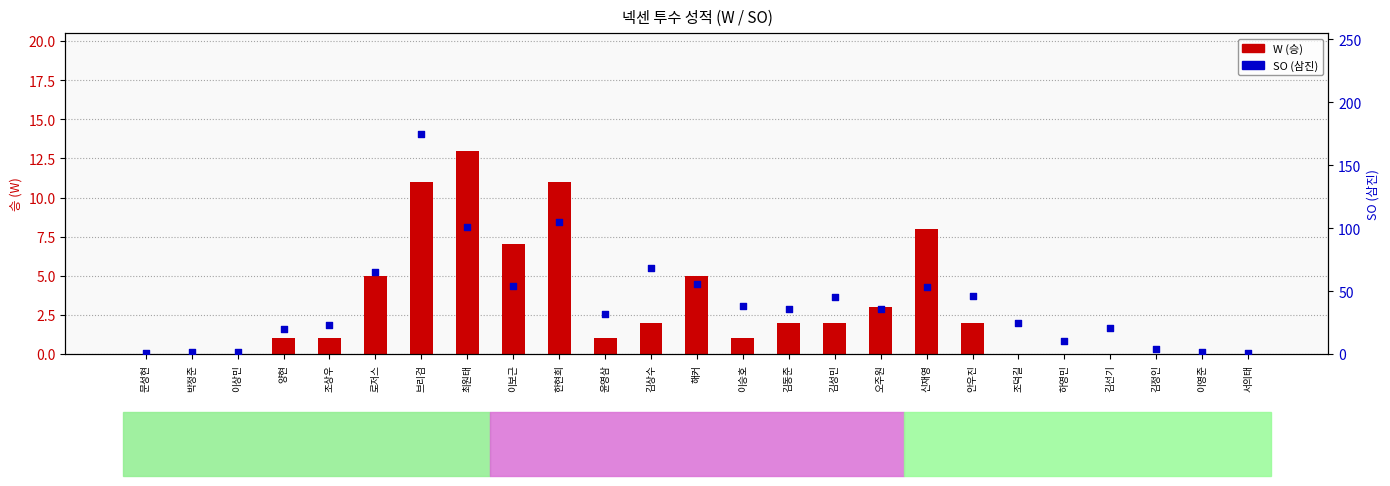

Which series reaches the minimum Y coordinate?

W (승)